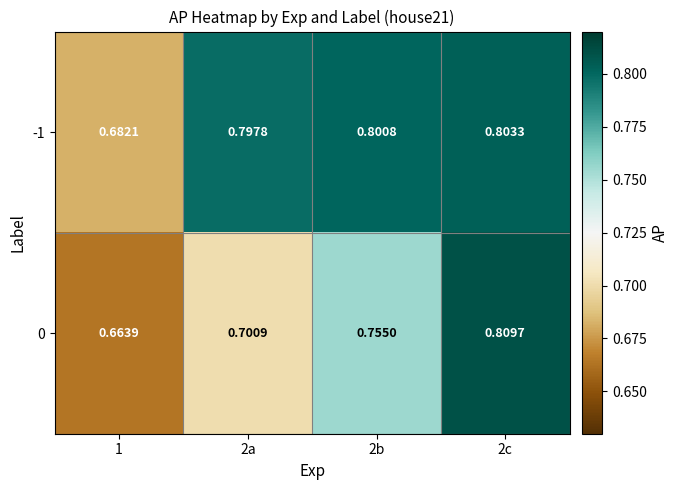

What is the total value across all series at 2a?

1.5